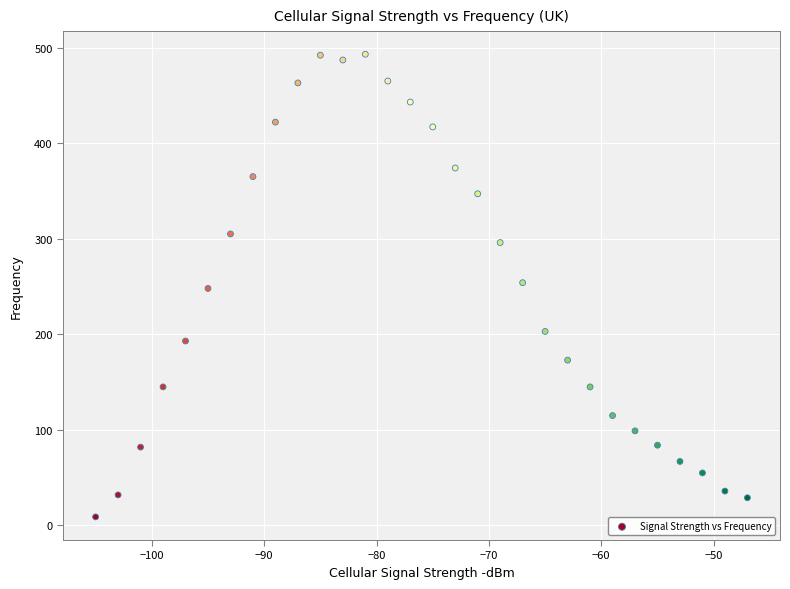

What is the range of X values (max minus min)?

58